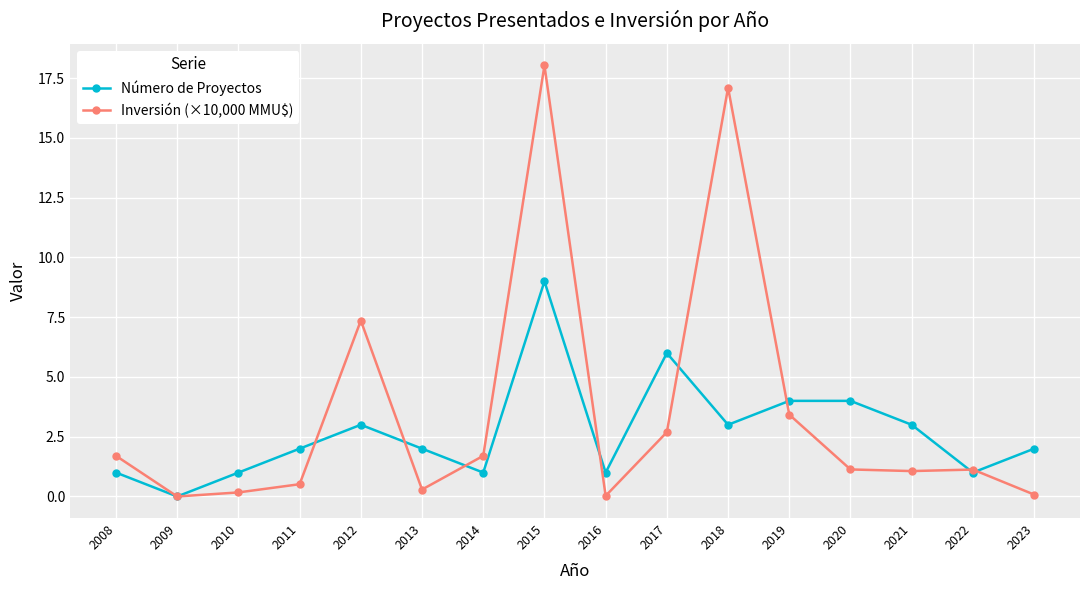

What is the value of the Número de Proyectos point at the 3rd from the left?

1.0